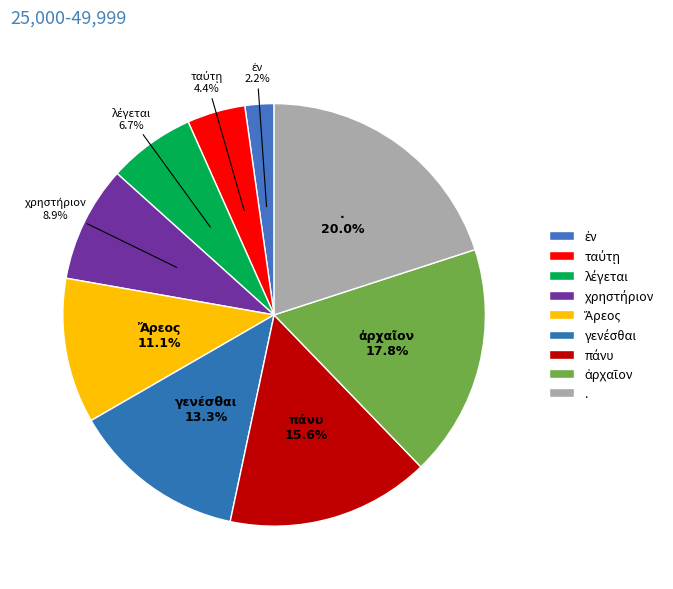

How many segments does this pie chart have?

9